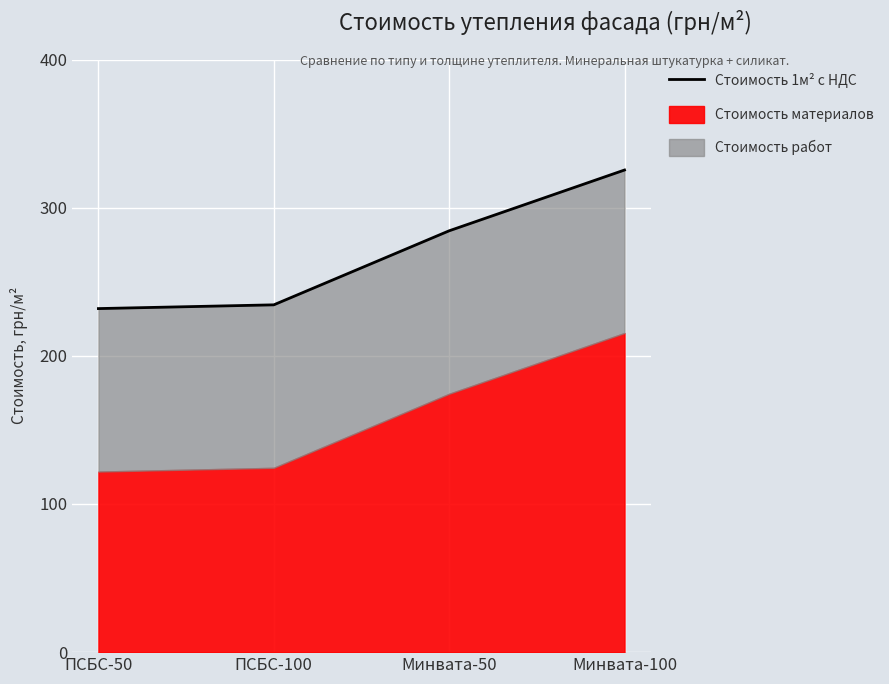

Reading left to right, extract all data points from this chart.

231.9	234.4	284.4	325.4